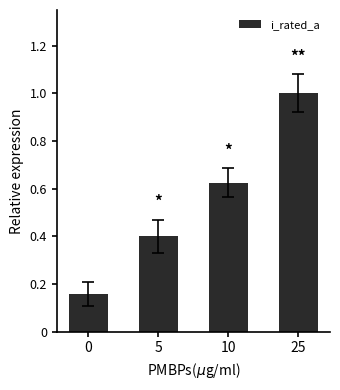

What is the change in value from 5 to 25?

+0.6